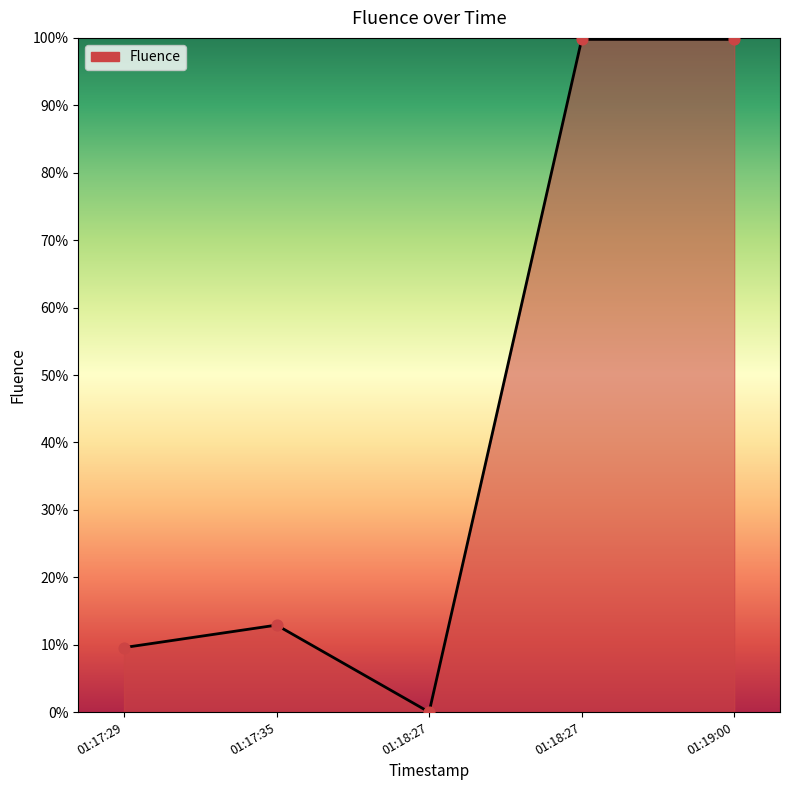

Does the chart have visible grid lines?

No